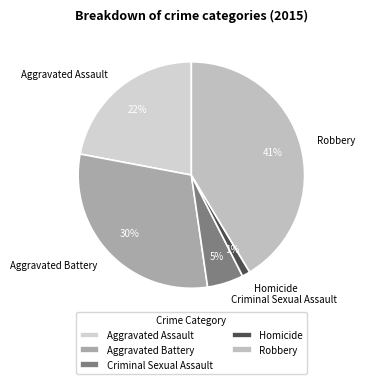

Count the number of slices in the pie.

5